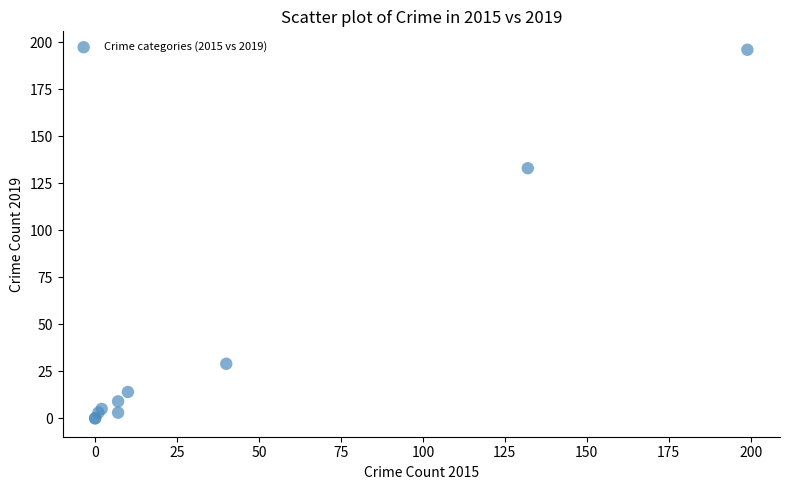

What Y value in the scatter plot is closest to 98?

133